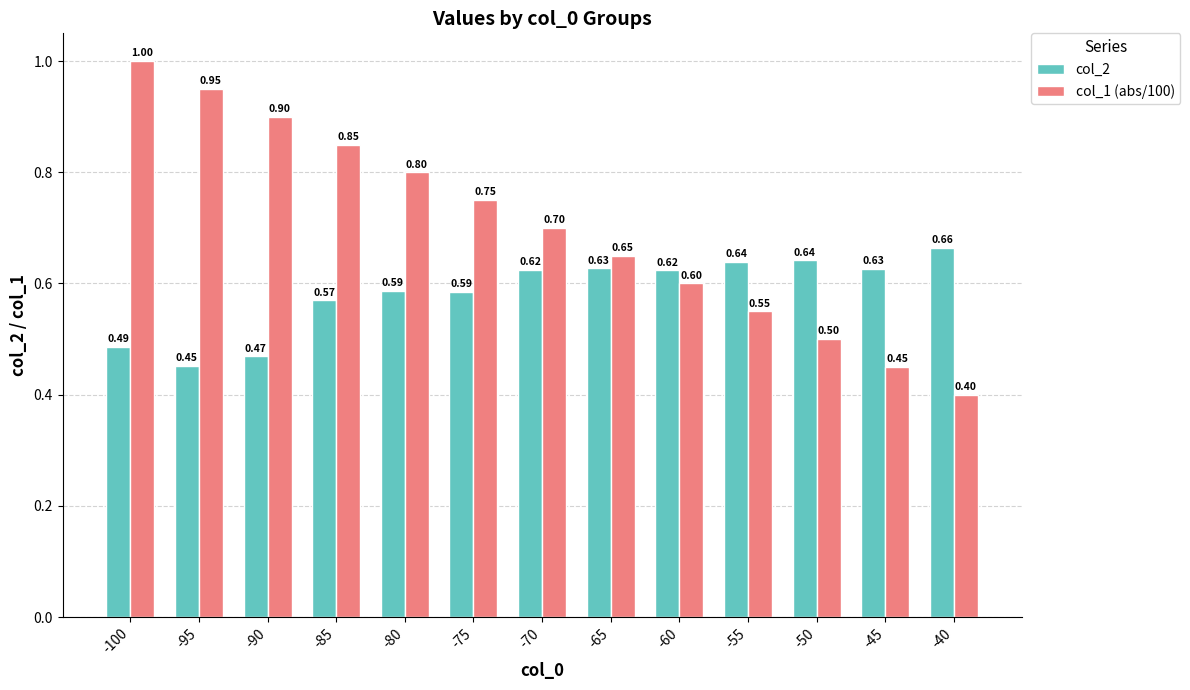

What is the value of the col_1 (abs/100) bar at the 9th from the left?

0.6